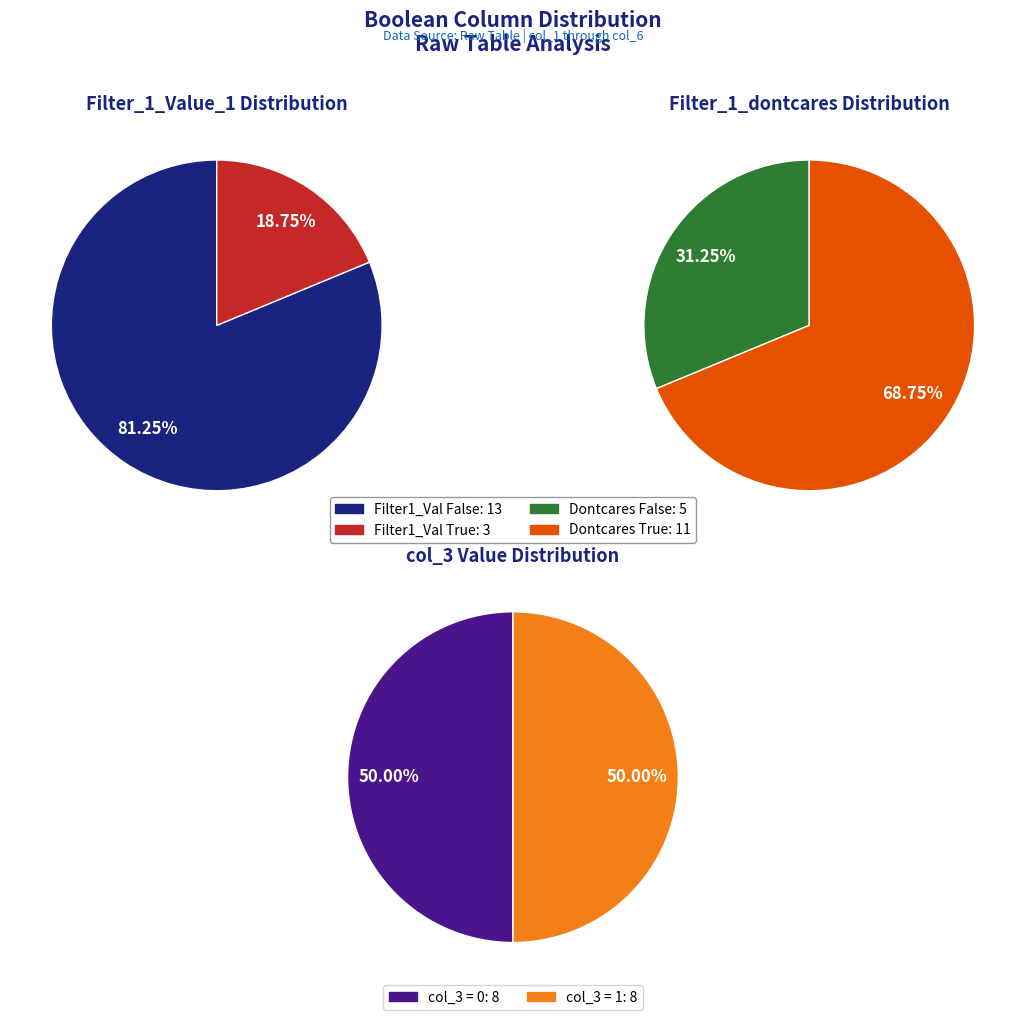

At 1, list the series in order from largest to smallest.

True, False